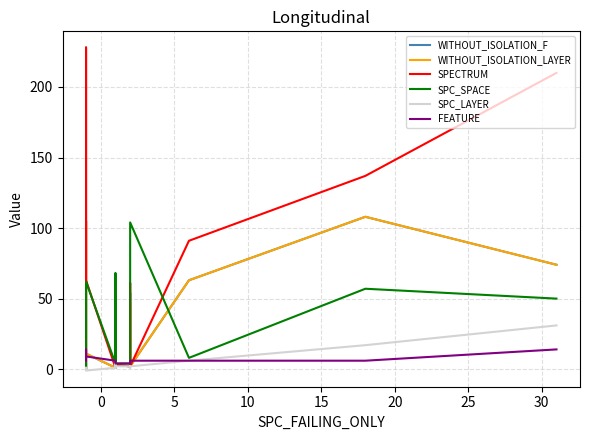

What is the difference between the maximum and minimum values in the SPC_SPACE series?

104